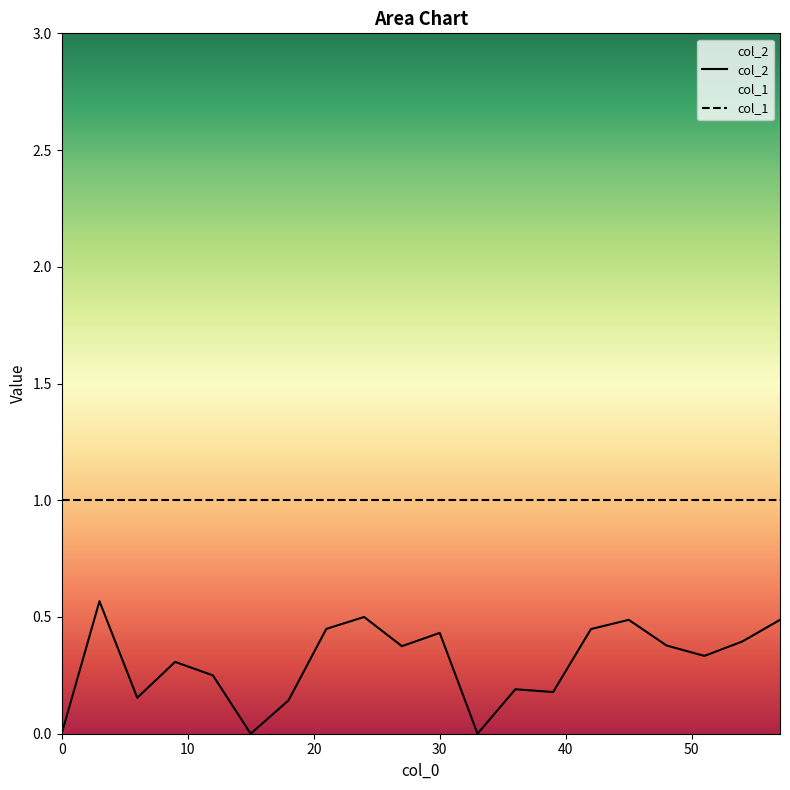

Reading right to left, extract all data points from this chart.

0.5	0.4	0.3	0.4	0.5	0.4	0.2	0.2	0.0	0.4	0.4	0.5	0.4	0.1	0.0	0.2	0.3	0.2	0.6	0.0